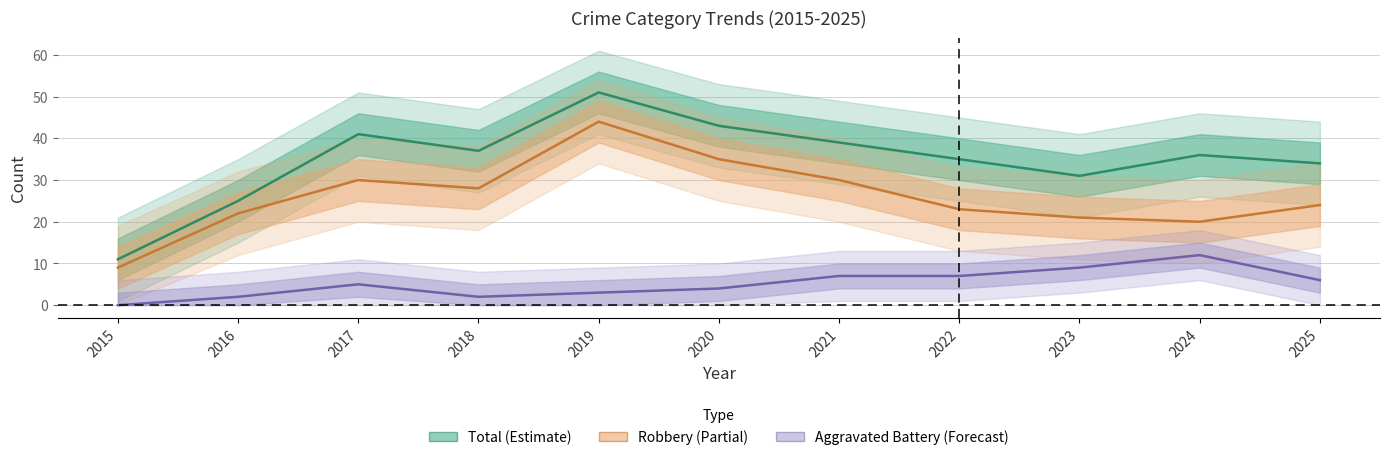

At which category is the sum across all series the highest?

2019